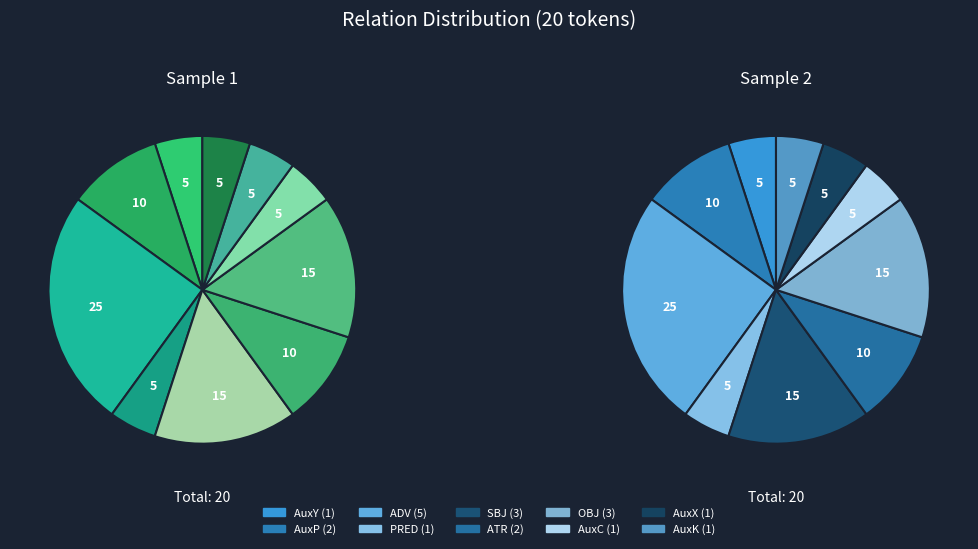

Is there any slice that represents more than half of the pie?

No